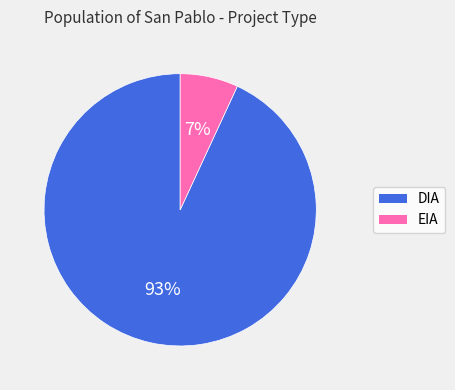

Do DIA and EIA together represent more than half of the pie?

Yes